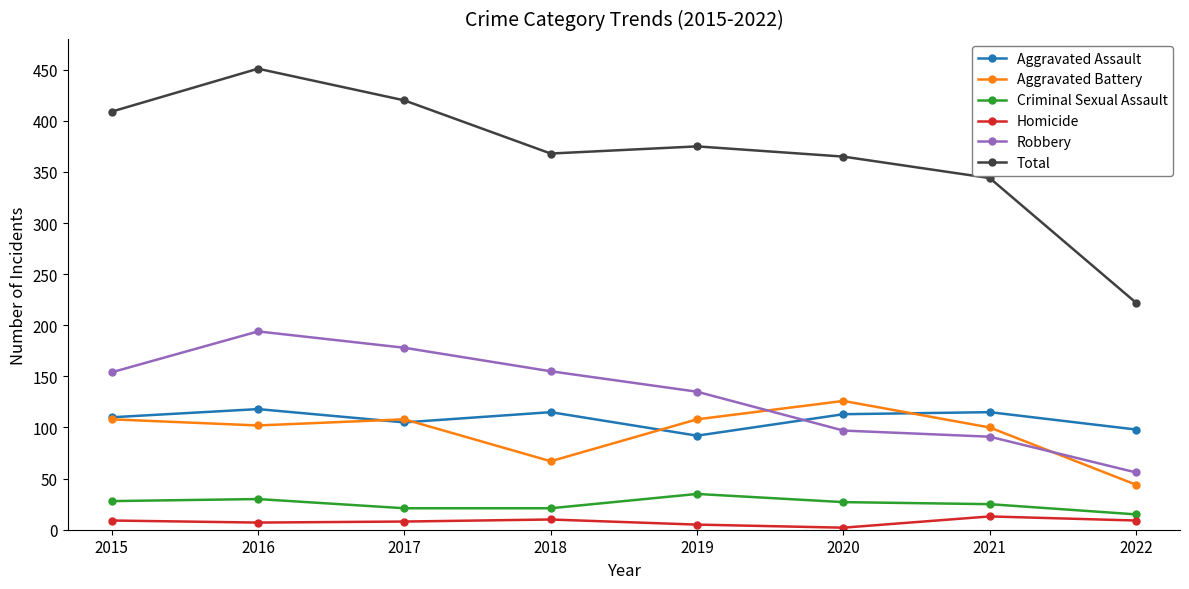

At which category does Total reach its first local peak?

2016